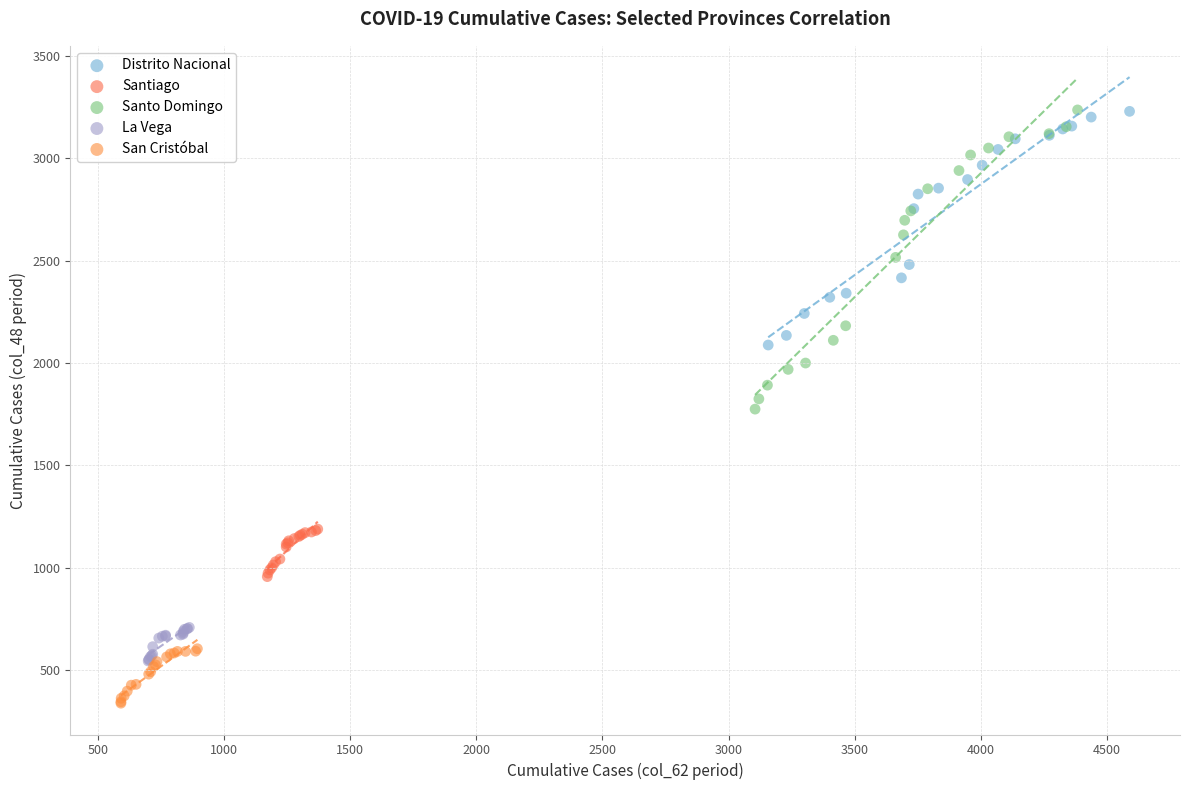

Which series contains the lowest Y value?

San Cristóbal